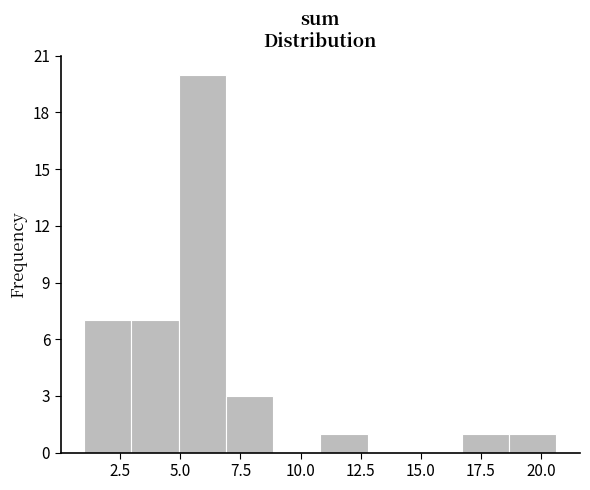

Read against the x-axis, roughly where is the centre of the tallest bar?

6.0